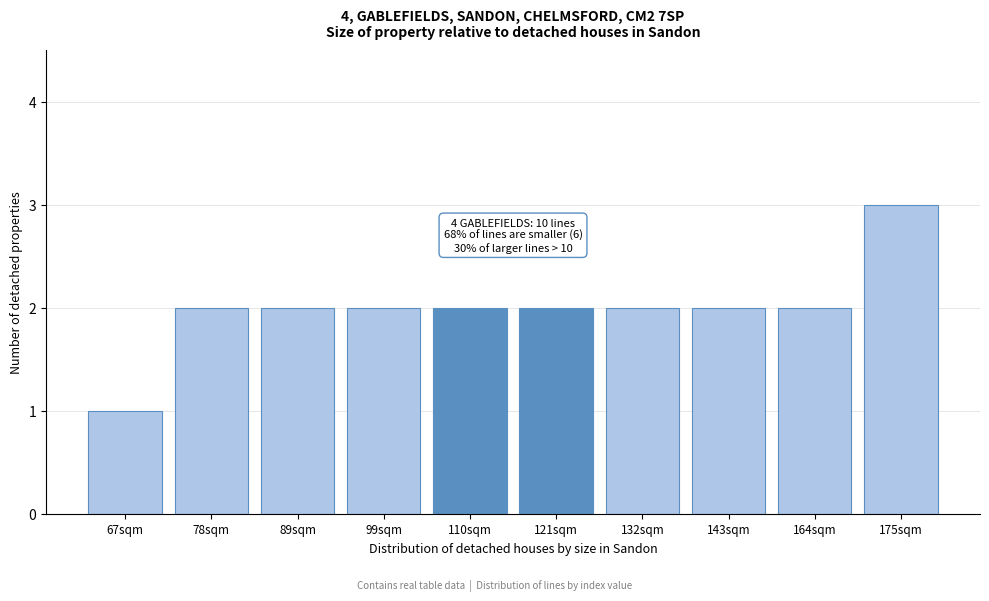

Reading left to right, extract all data points from this chart.

1	2	2	2	2	2	2	2	2	3